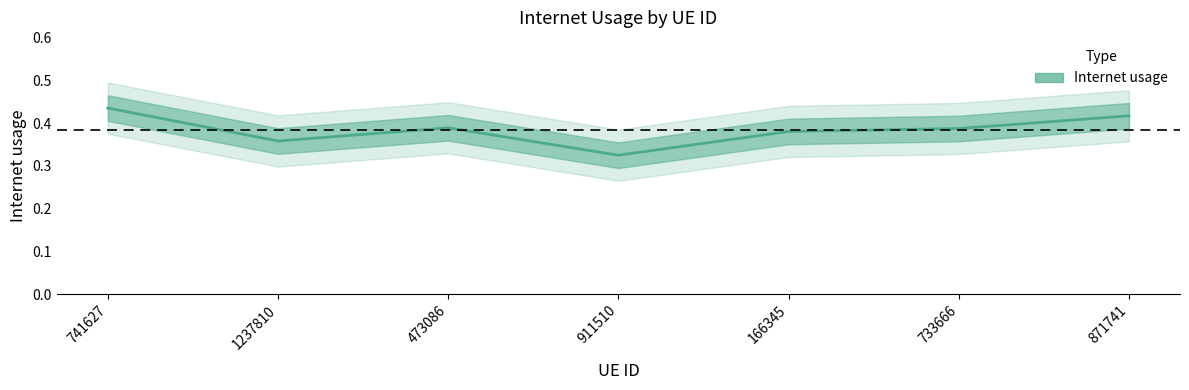

Between 871741 and 911510, which is larger?

871741